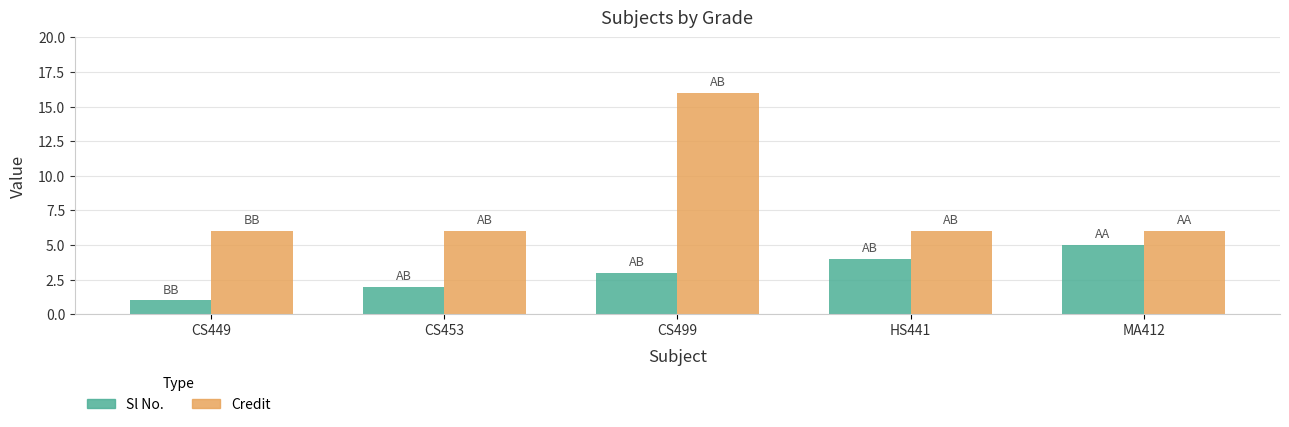

What is the spread (max minus min) of values at MA412?

1